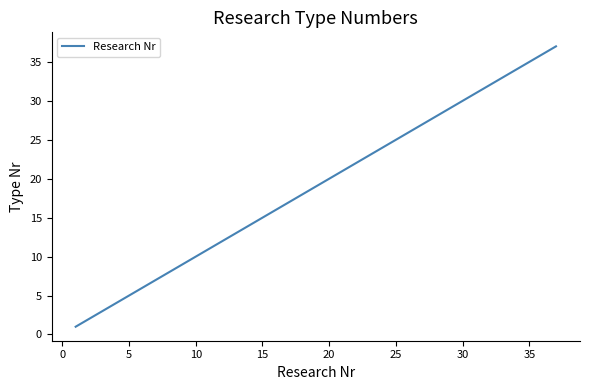

True or false: the data has more than 1 interior local peaks.

False